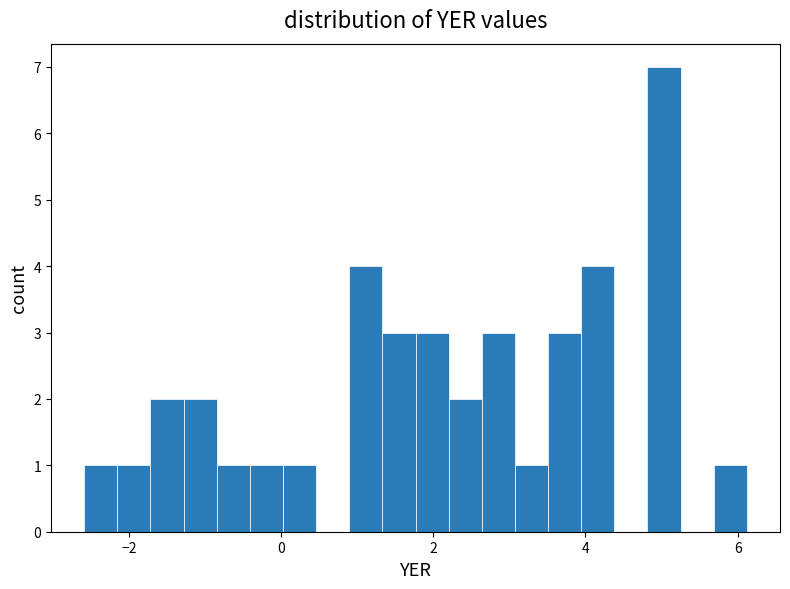

Around what value on the x-axis is the tallest bar? Give the approximate position of its centre, as read against the axis.

5.0